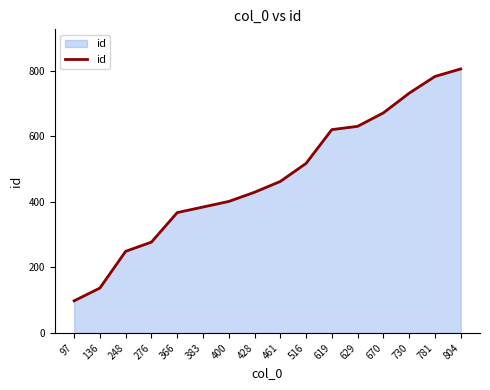

Is it true that the value at 804 is 805?

True